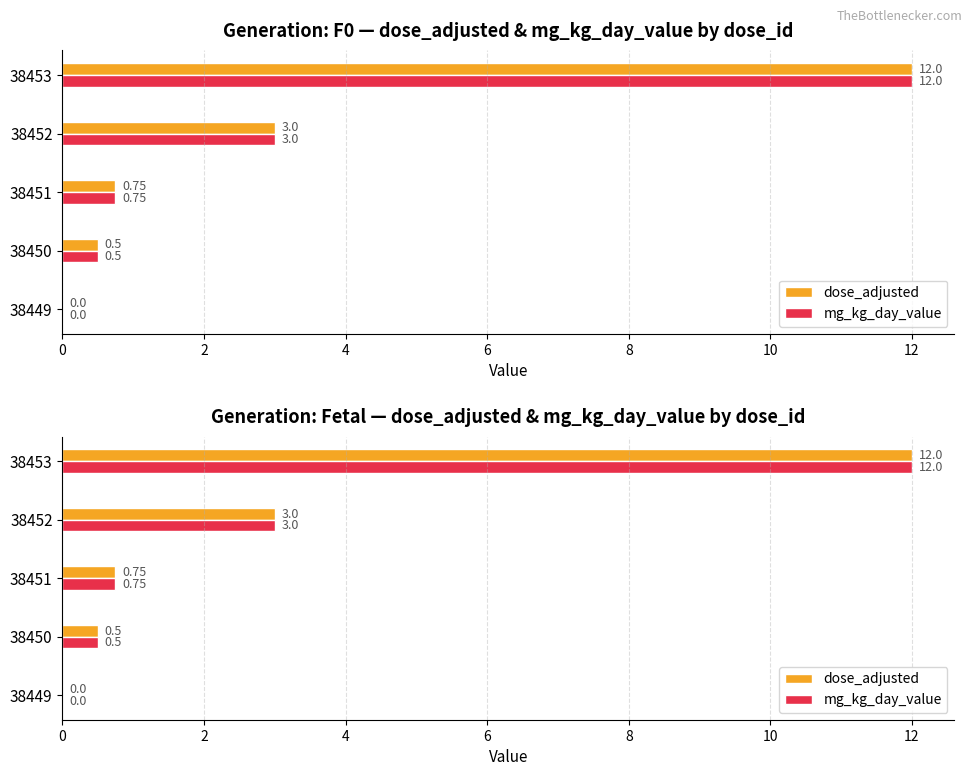

Which series has the largest total across all categories?

dose_adjusted